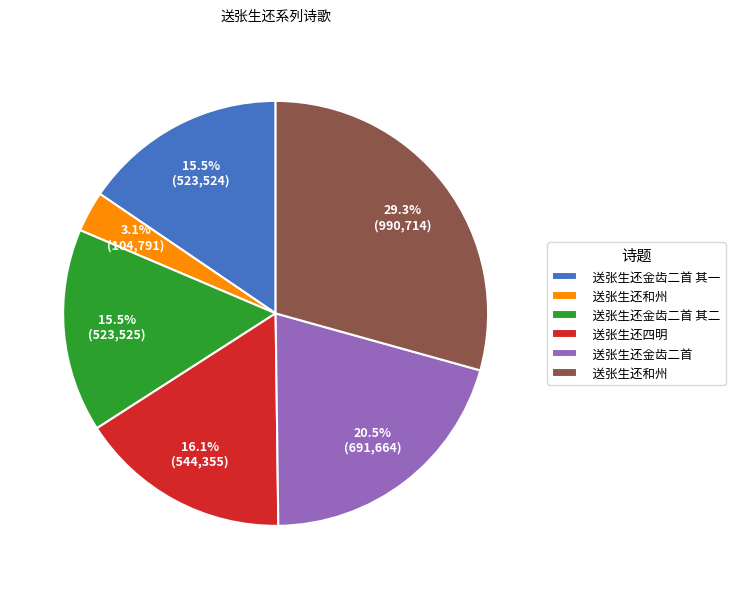

Is there any slice that represents more than half of the pie?

No